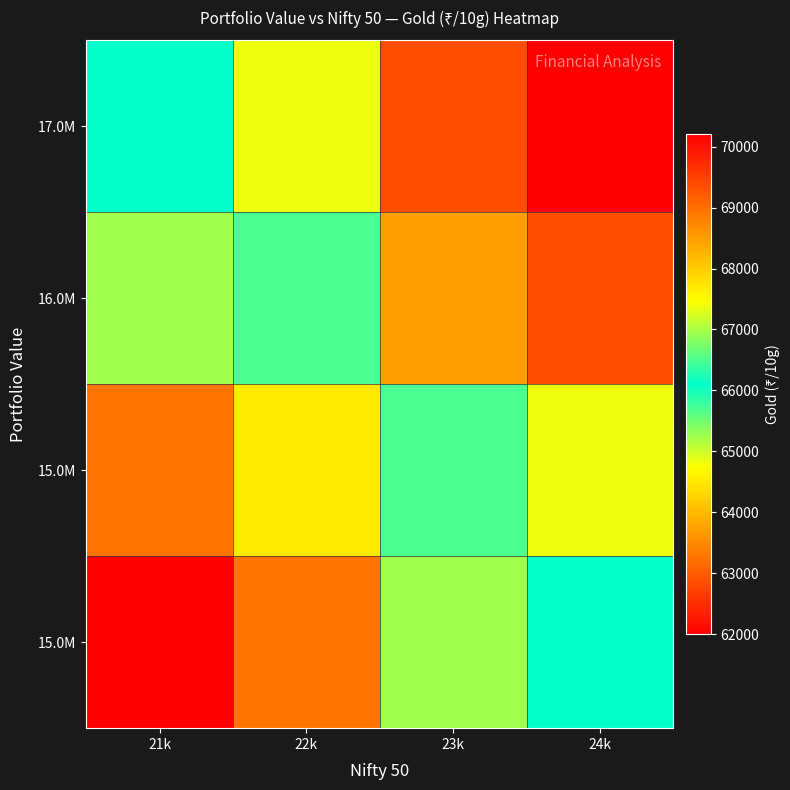

At how many categories does at least one series exceed 64705?

4